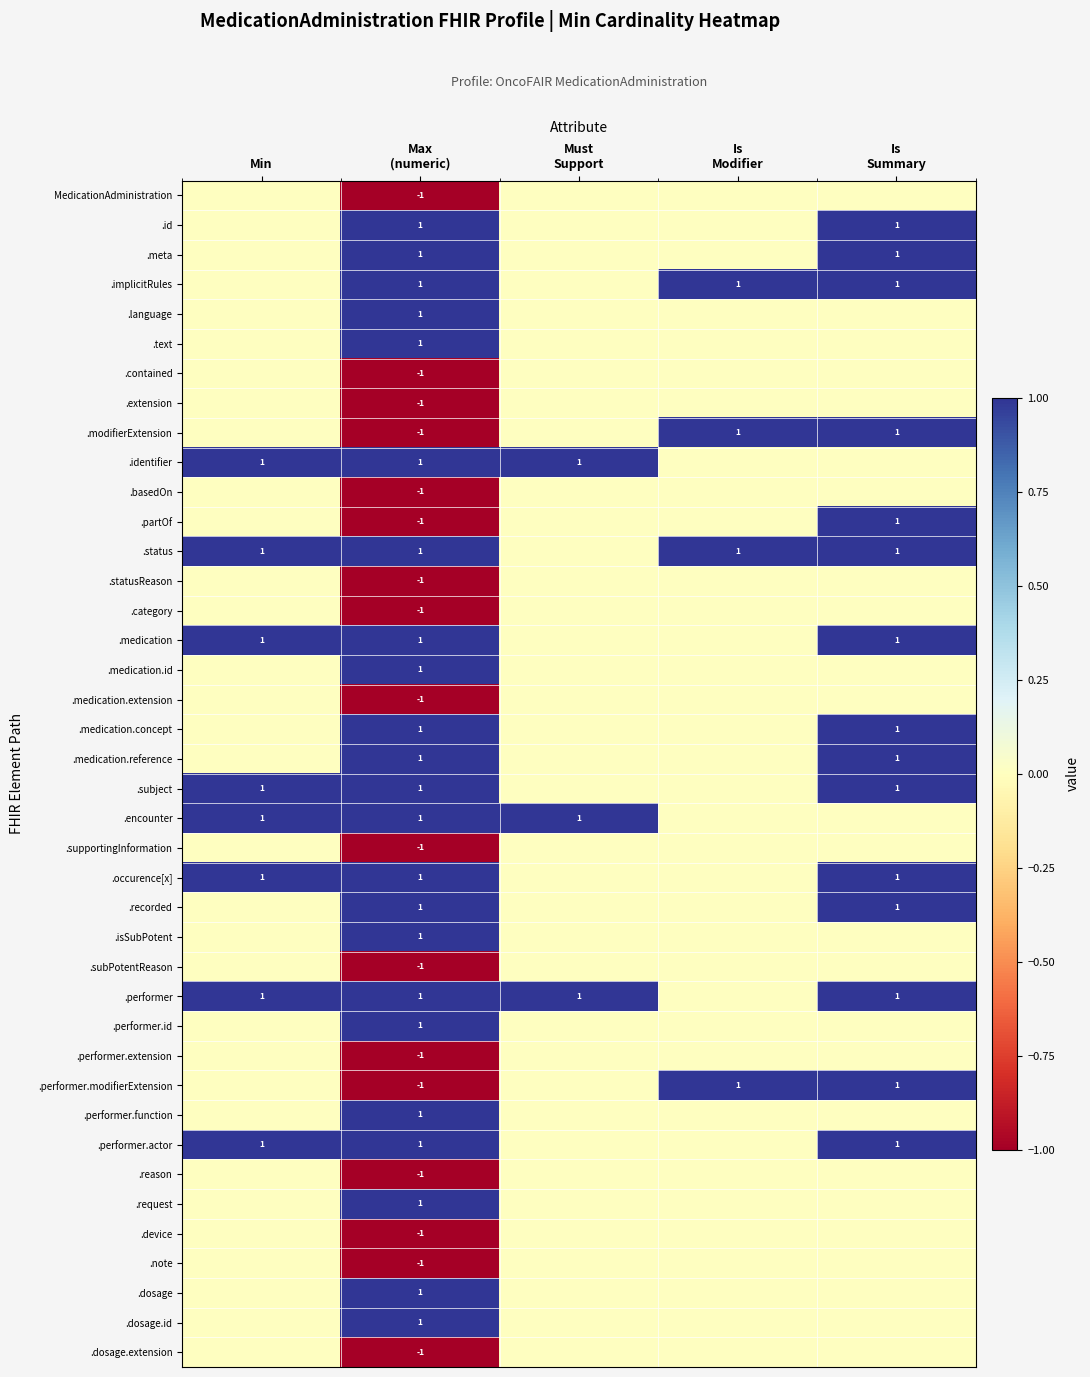

What is the difference between the second highest and second lowest values in the .implicitRules series?

1